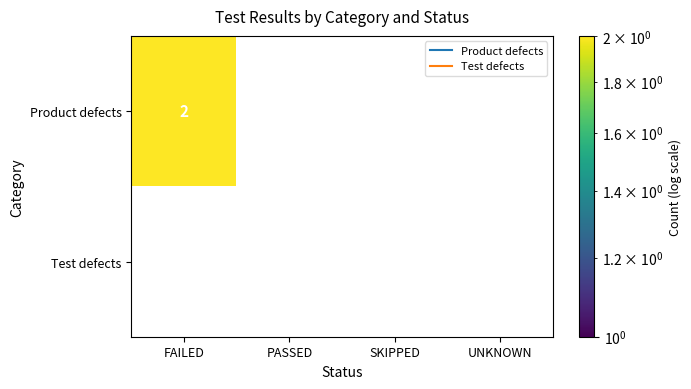

Is it true that Product defects equals 0 at 1?

True